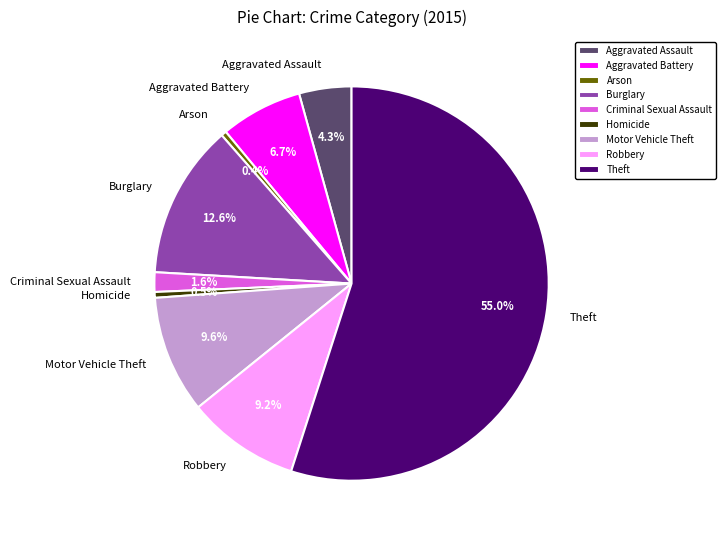

How many segments does this pie chart have?

9